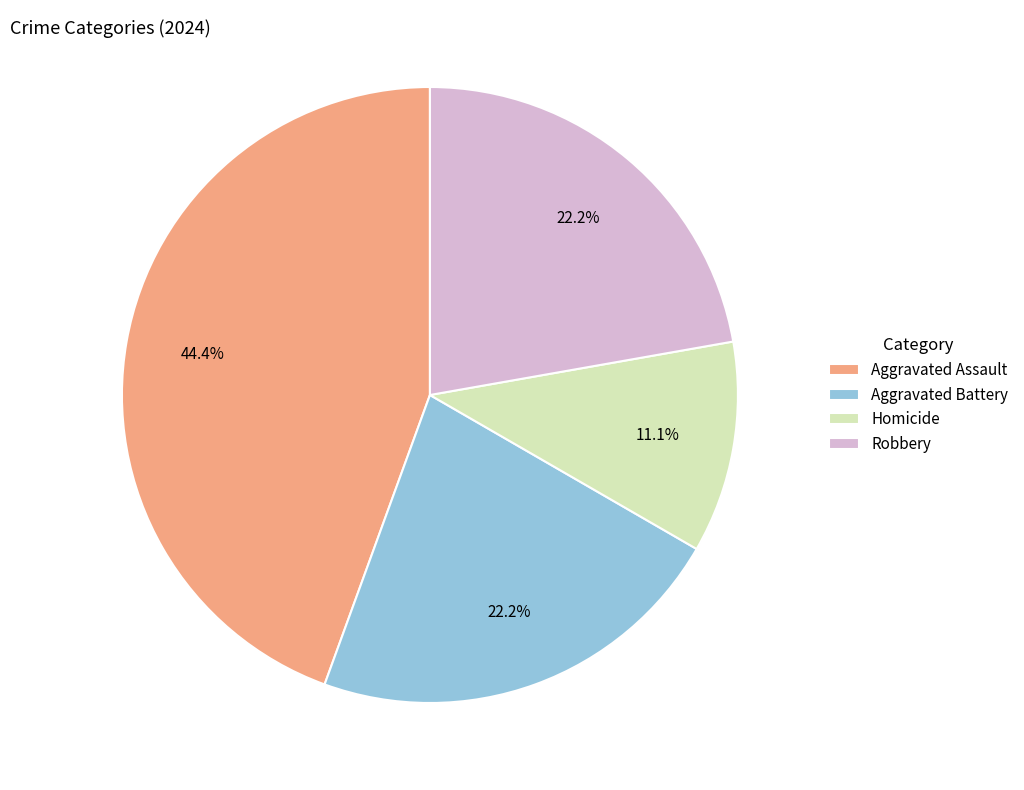

Does any single category account for the majority?

No